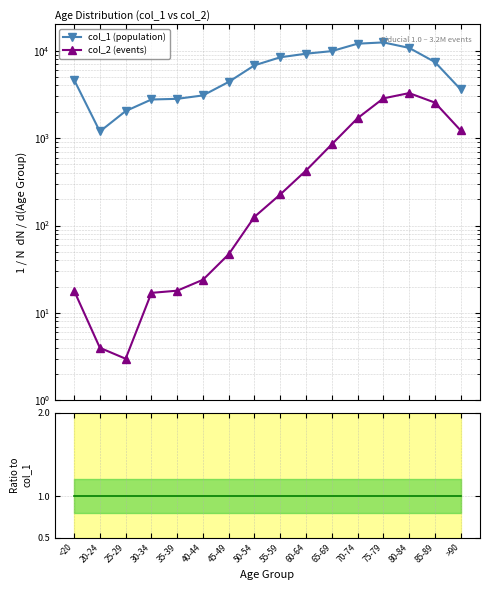

Where does the col_1 (population) series first go above 6803?

55-59